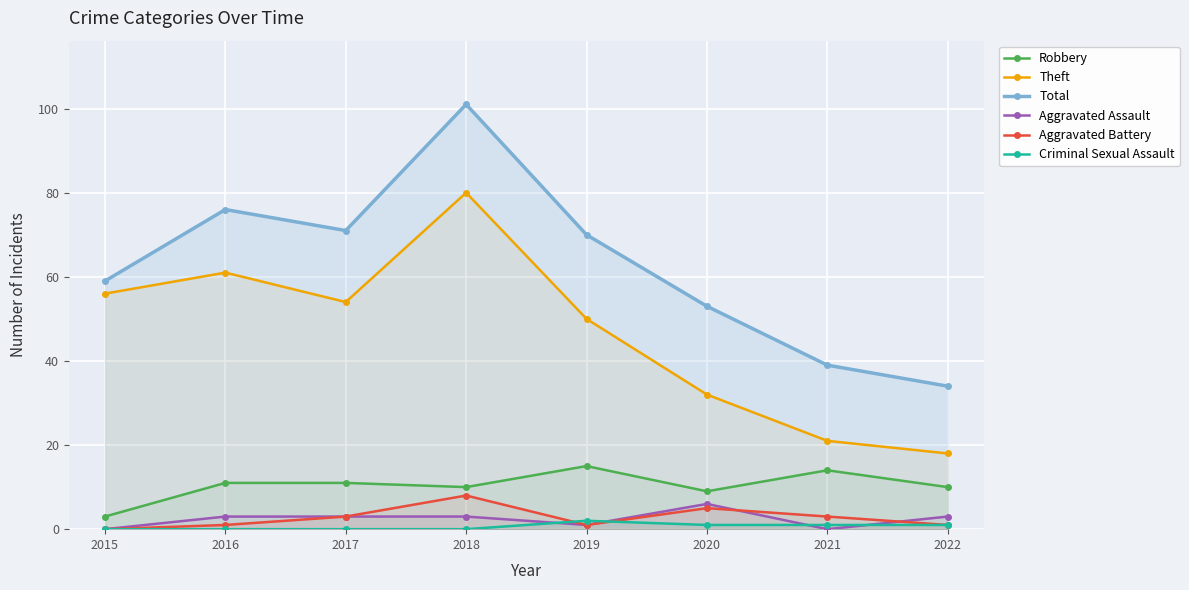

Where is Criminal Sexual Assault nearest to the value 1?

2020